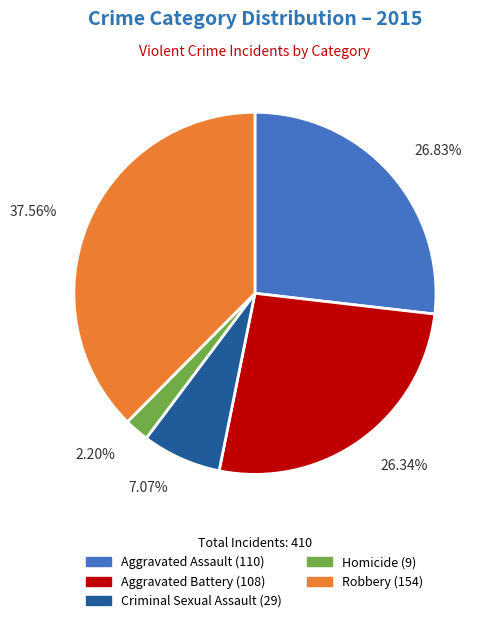

Count the number of slices in the pie.

5